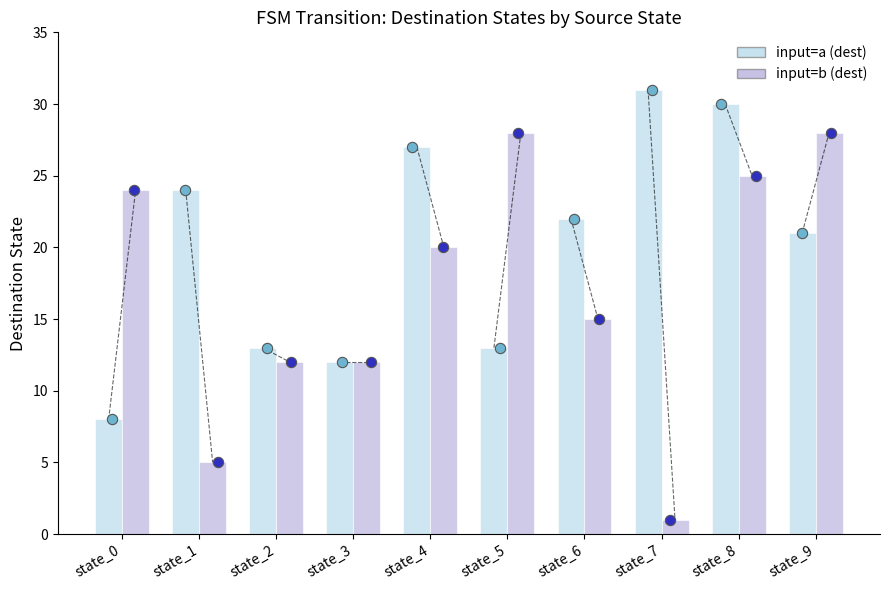

Which series contains the highest Y value?

input=a (dest)